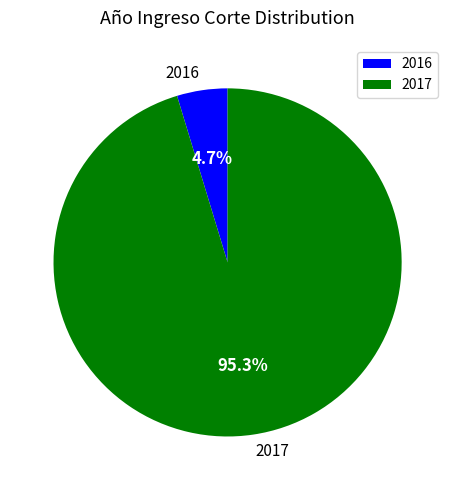

True or false: 2017 accounts for 95% of the total.

True